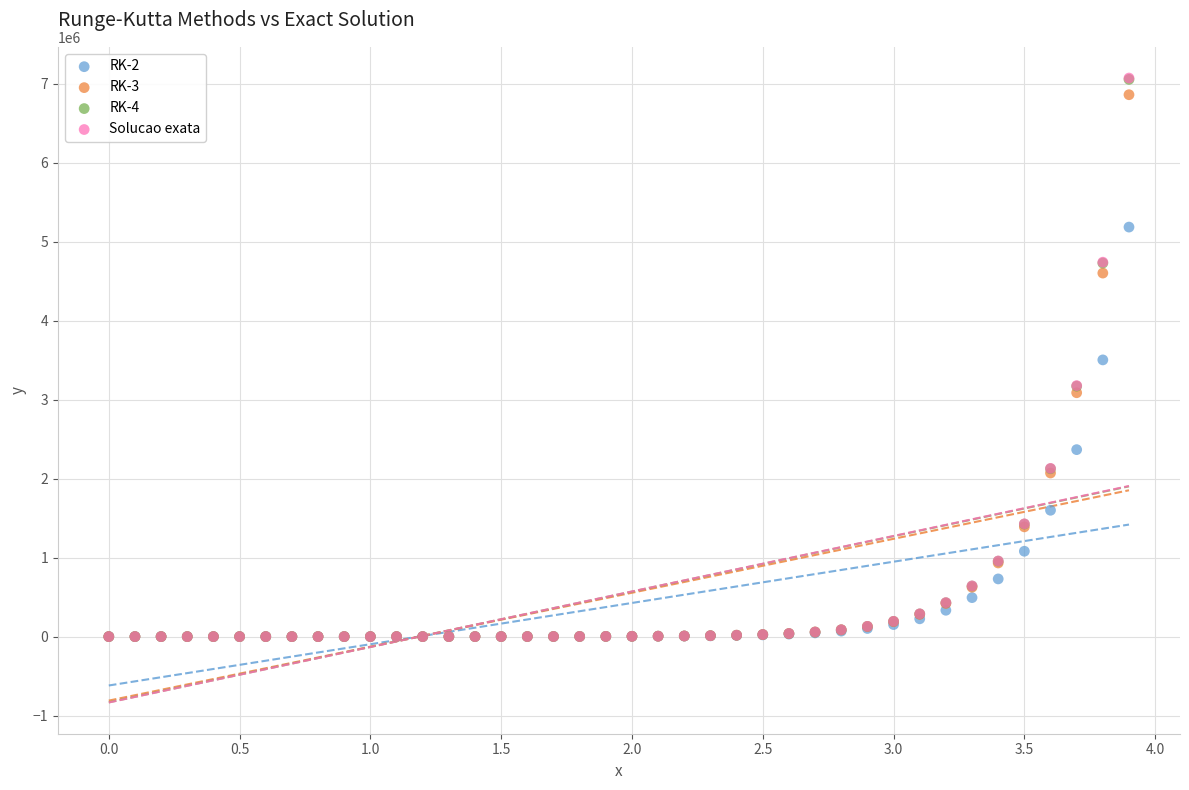

What are all the series names shown in the legend?

RK-2, RK-3, RK-4, Solucao exata